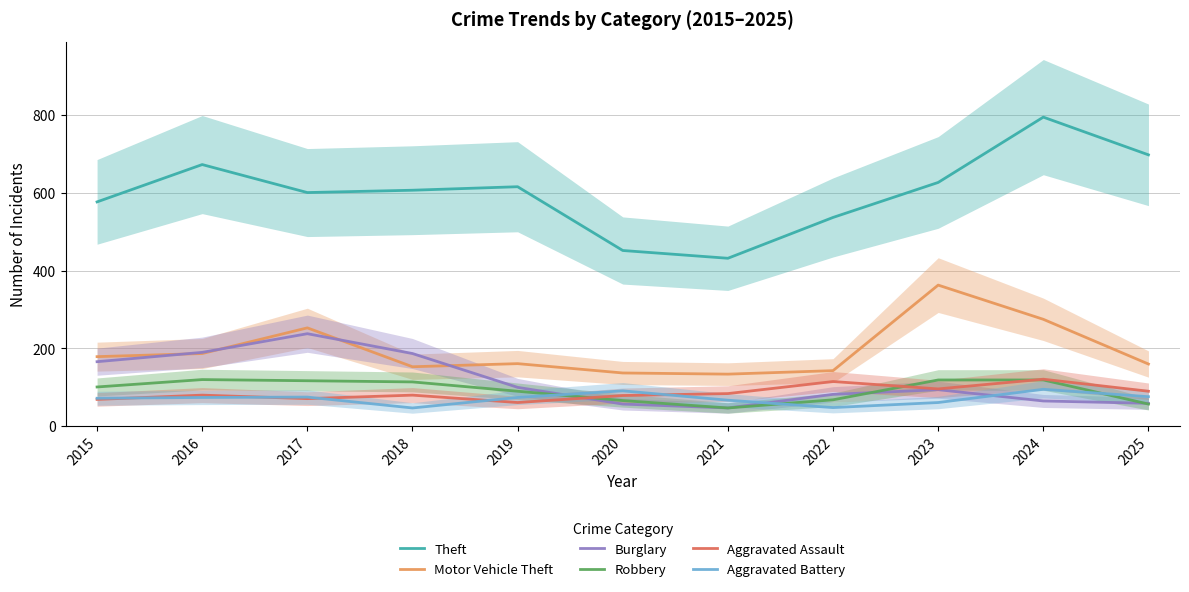

At 2022, list the series in order from smallest to largest.

Aggravated Battery, Robbery, Burglary, Aggravated Assault, Motor Vehicle Theft, Theft